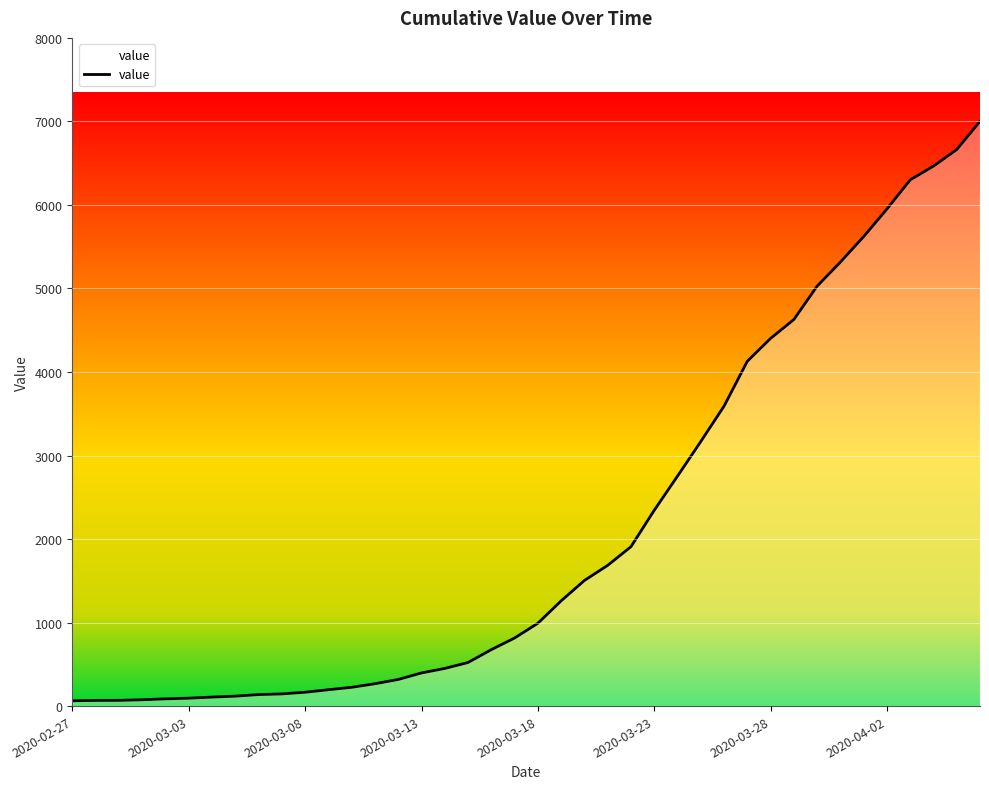

What is the maximum value shown in the chart?

7001